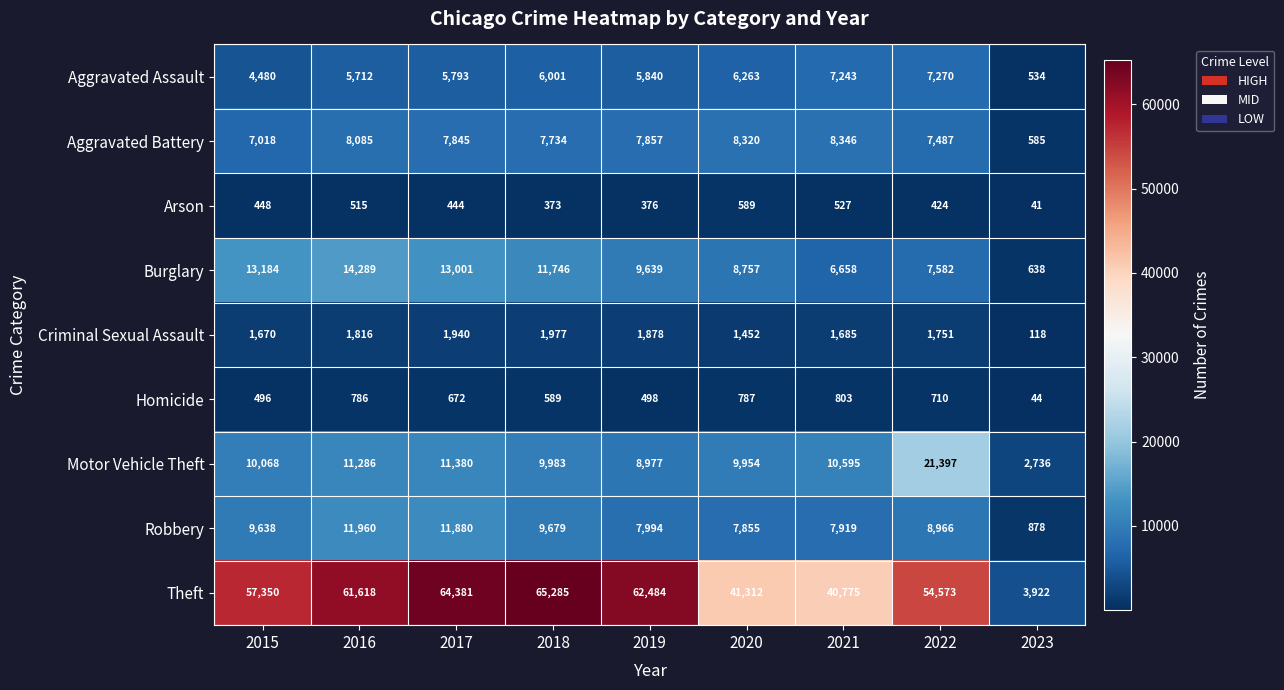

The value of Criminal Sexual Assault at 2016 is 1816. True or false?

True